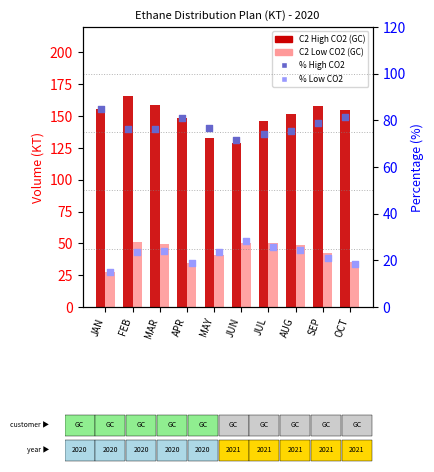

Which series contains the lowest Y value?

% C2 Low CO2